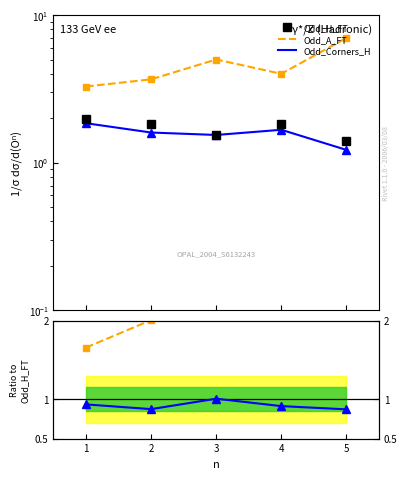

Where does the Odd_A_FT series first go above 2?

2